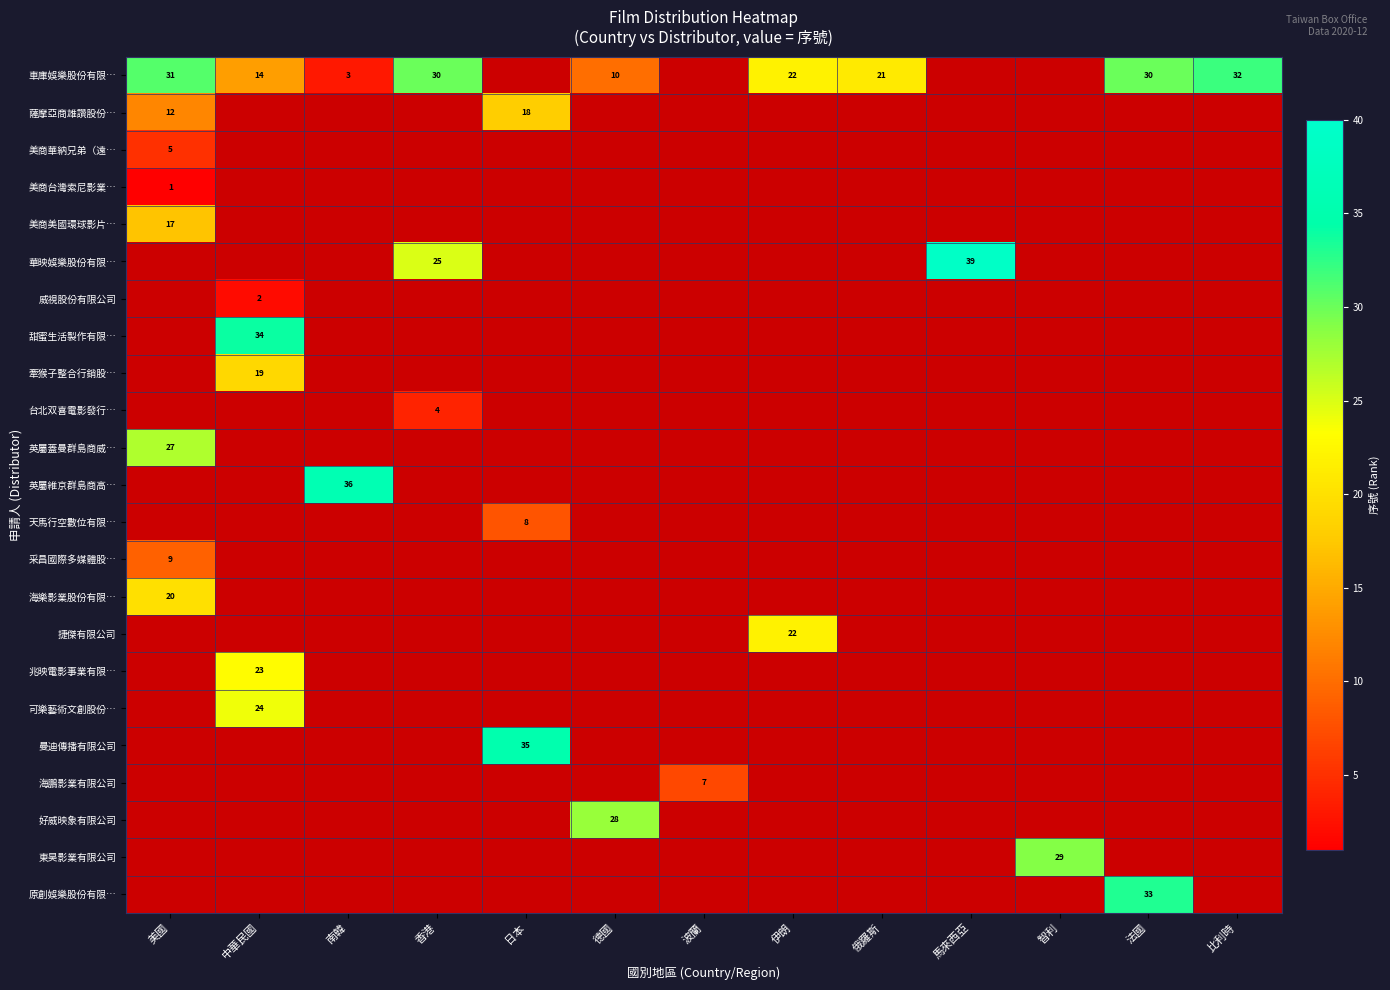

The 車庫娛樂股份有限… series shows 10 at 德國. True or false?

True